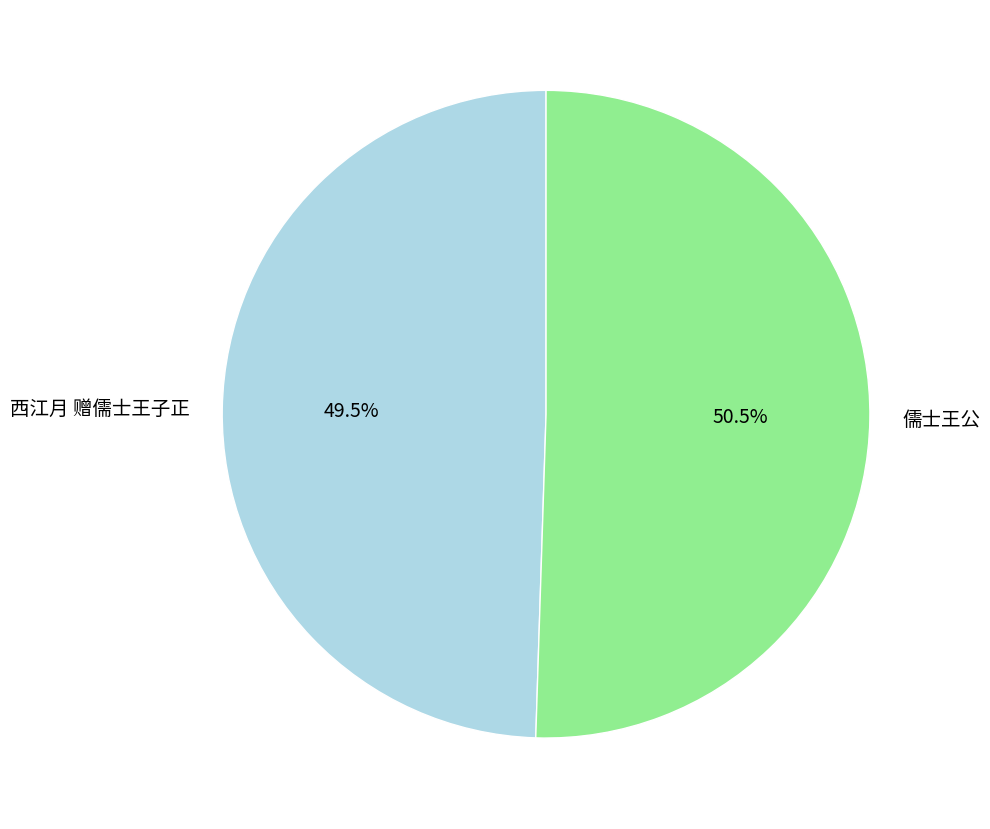

Combined, do 西江月 赠儒士王子正 and 儒士王公 account for over 50%?

Yes